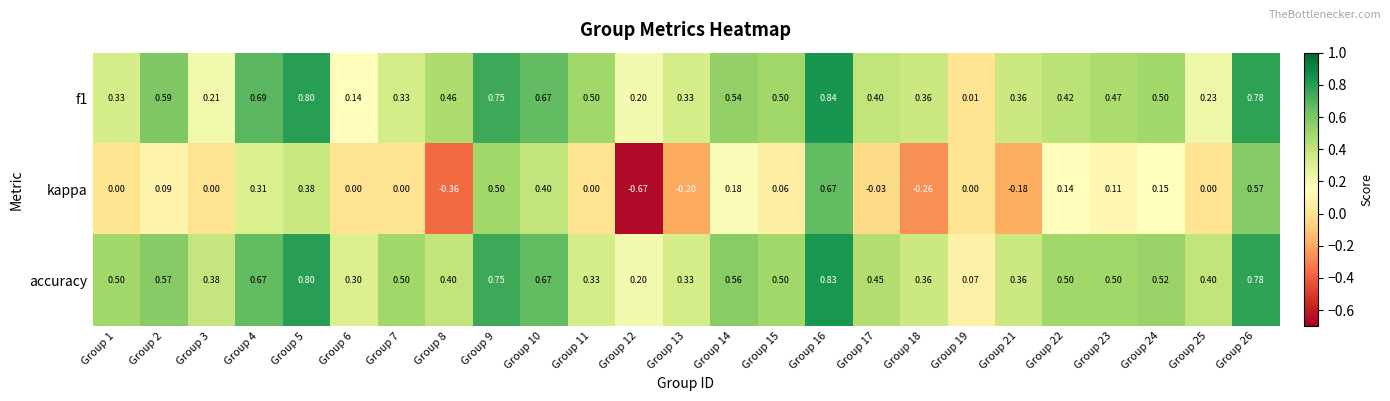

Rank the series by their maximum value, from lowest to highest.

kappa, accuracy, f1